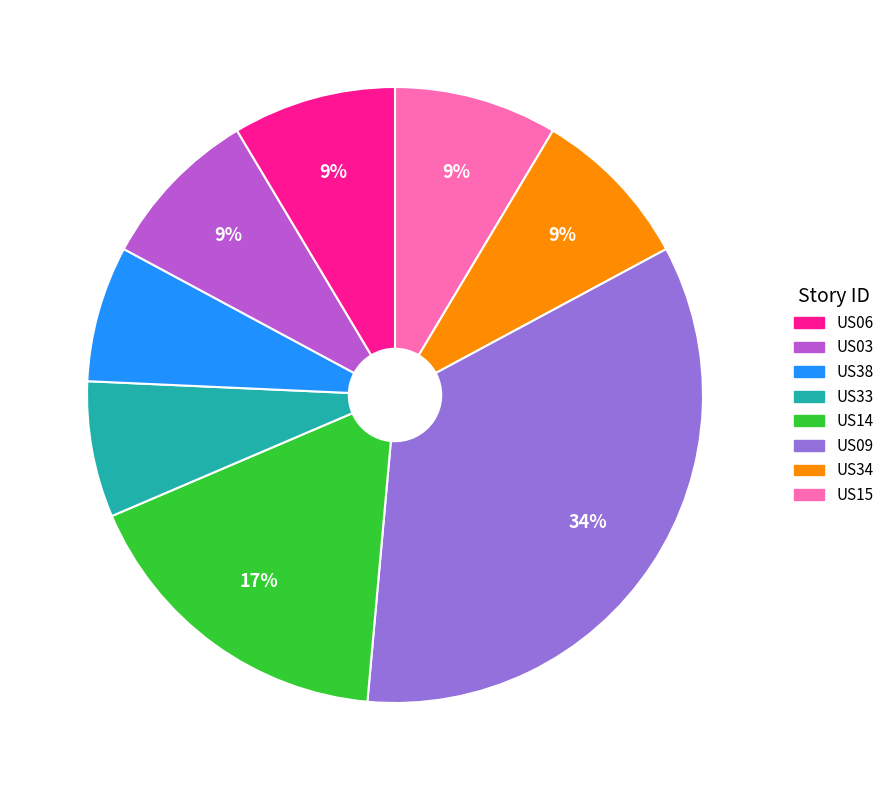

Count the number of slices in the pie.

8